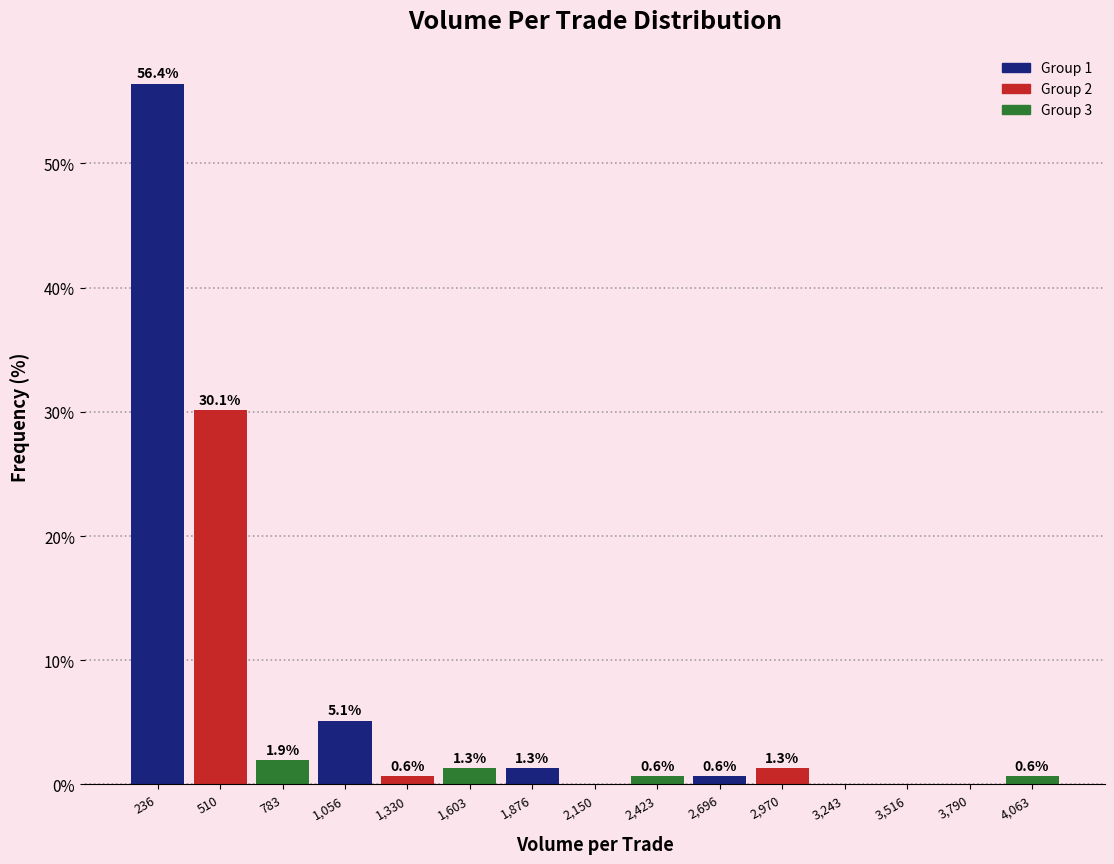

Which range on the x-axis has the tallest bar?

100 to 350